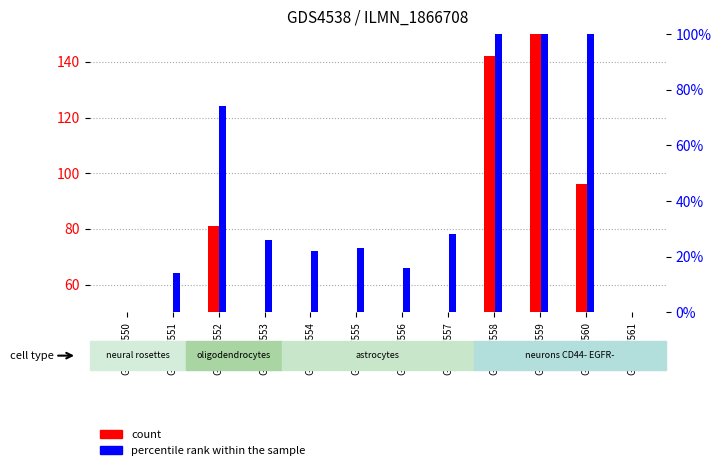

Is the value of percentile rank within the sample at GSM997557 greater than the value of count at GSM997550?

Yes